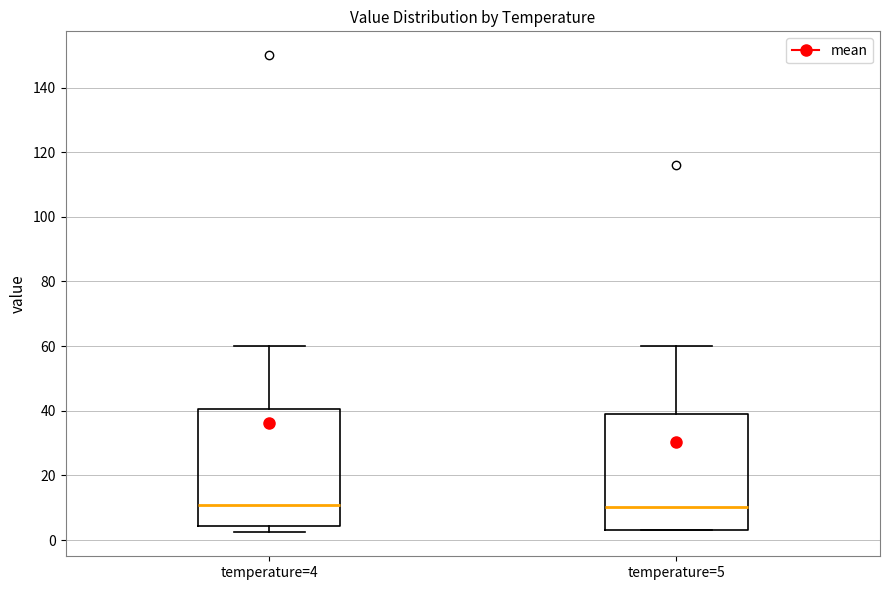

Reading left to right, transcribe this box plot: for each box, give where its median line is, the range the box spans, and where its two whiskers end, as read against the y-axis. The values are not printed on the chart, so give them approximately, as read against the axis.

temperature=4: median 10, box 4 to 40, whiskers 2 to 60
temperature=5: median 10, box 4 to 40, whiskers 2 to 60